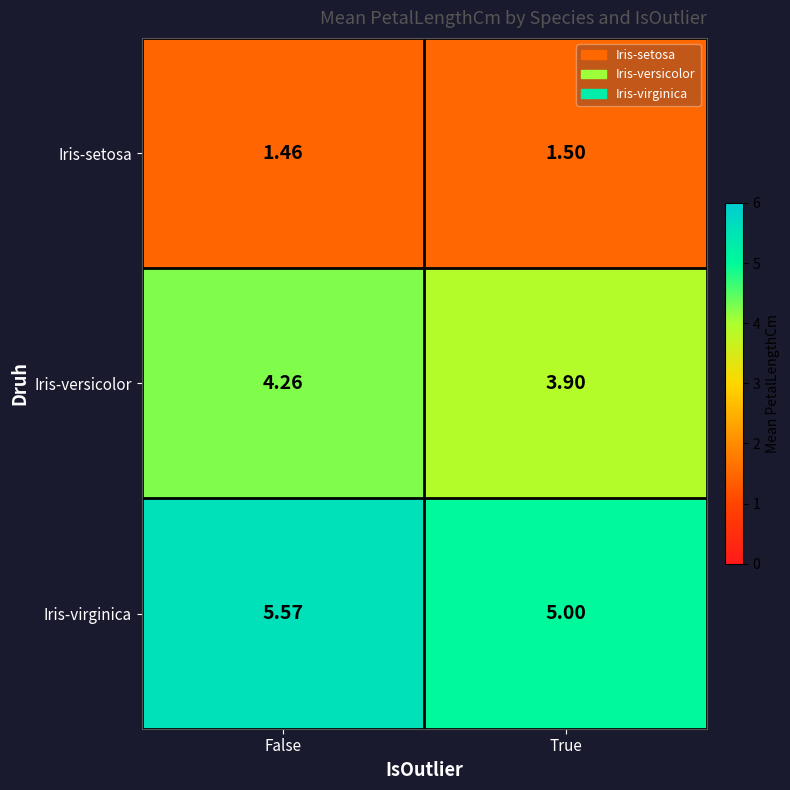

At which label is Iris-setosa closest to 1?

False